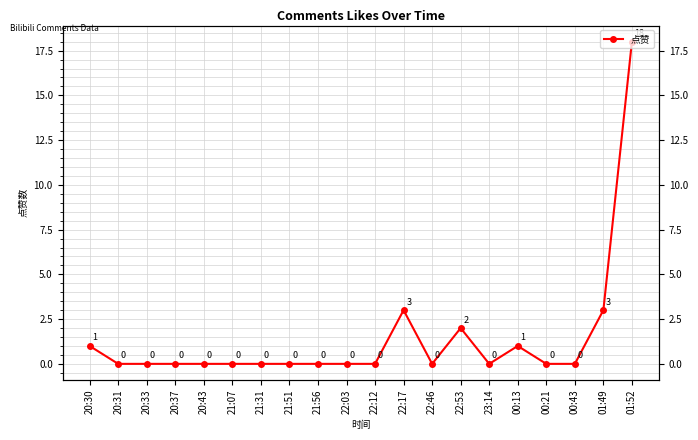

Is this an area chart (filled region under the line)?

No